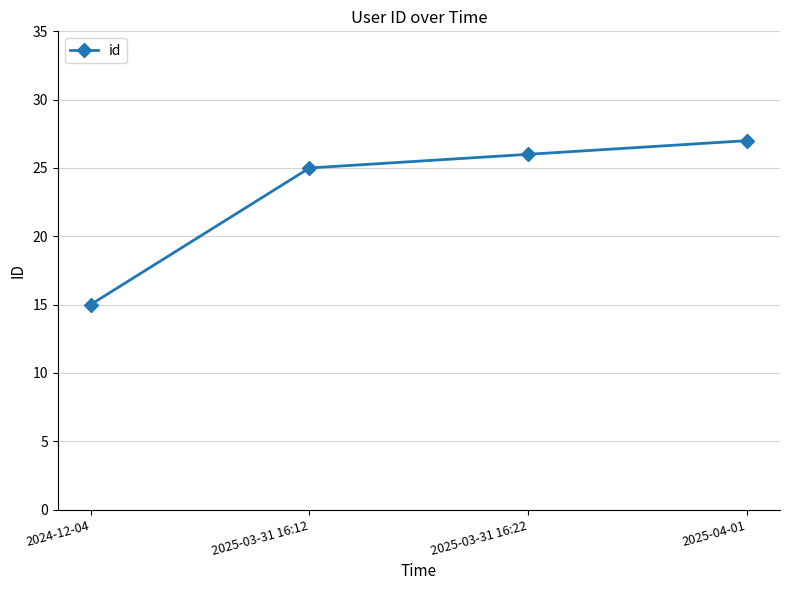

The chart shows a value of 25 at 2025-03-31 16:12. True or false?

True